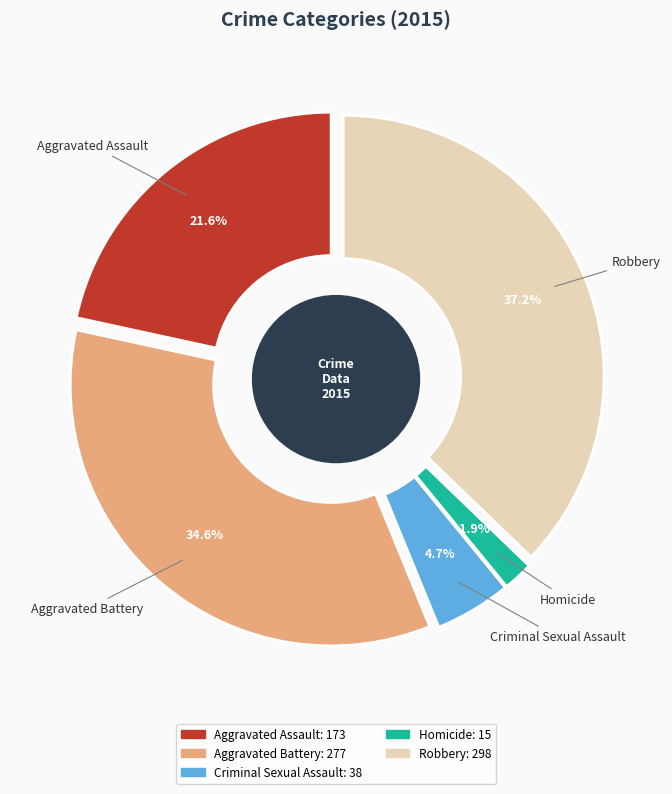

What percentage is the Aggravated Assault slice, to the nearest percent?

22%